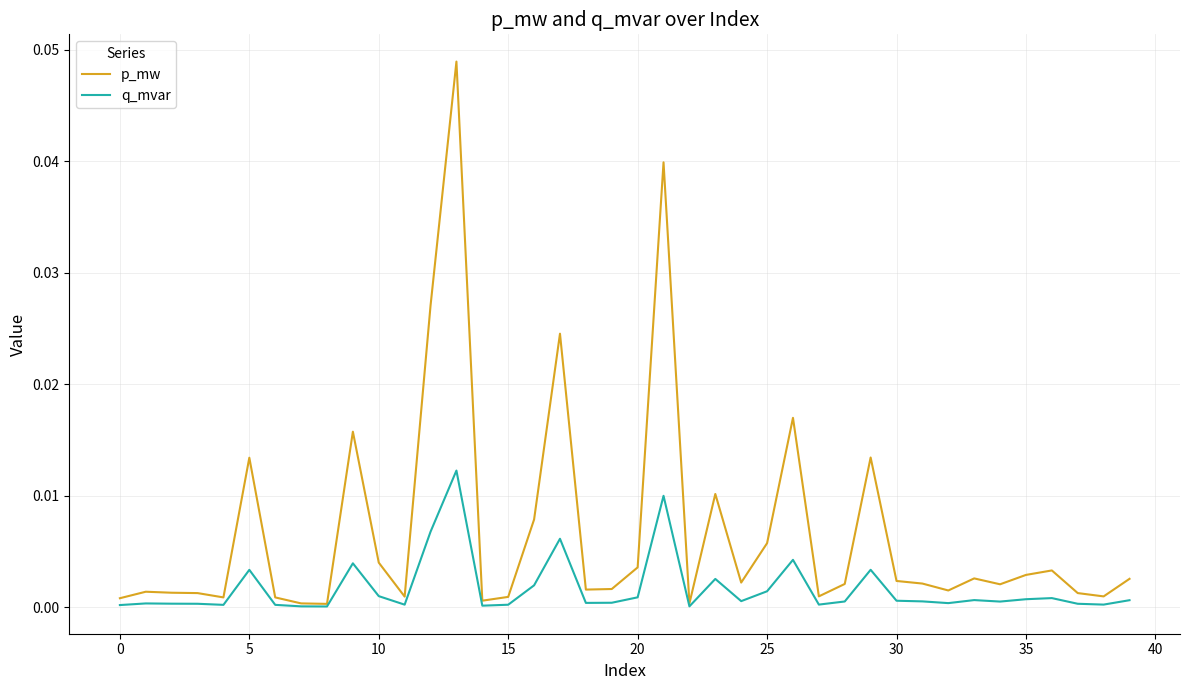

Which series has the largest total across all categories?

p_mw